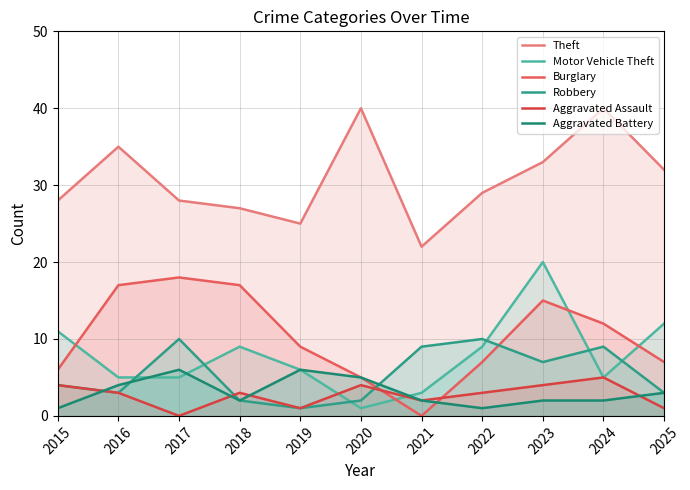

Does the chart have visible grid lines?

Yes